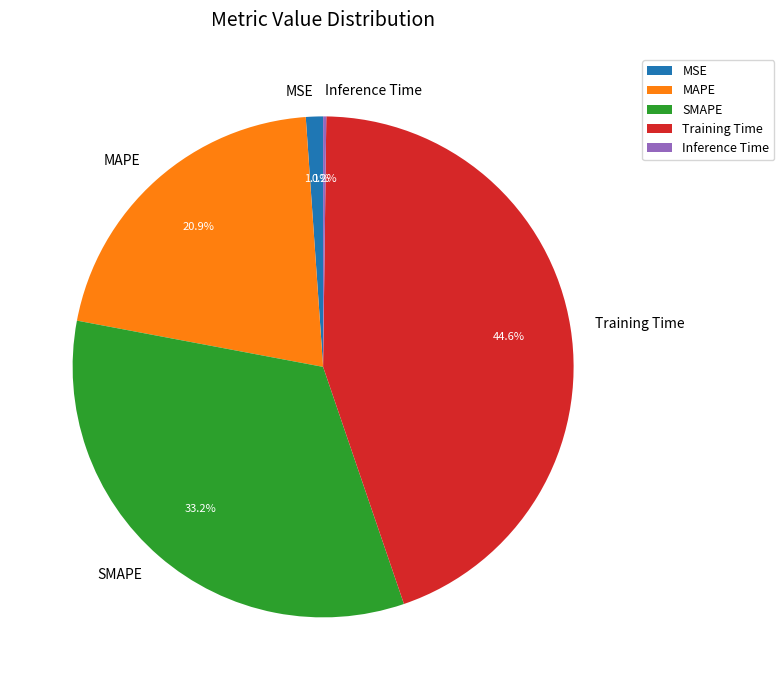

Does MSE account for over 50% of the chart?

No